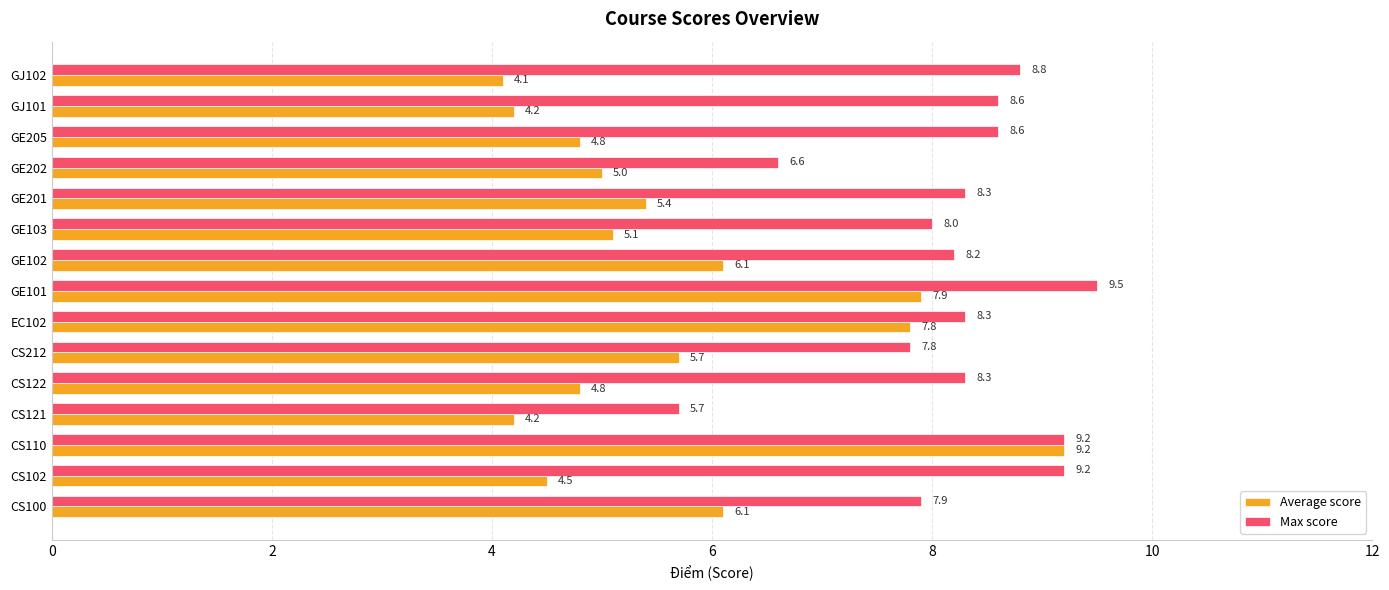

Which series has the largest range (max minus min)?

Average score